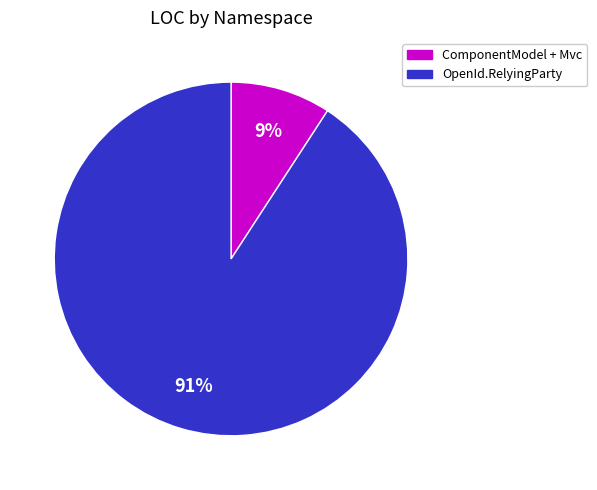

Which has a higher value, ComponentModel + Mvc or OpenId.RelyingParty?

OpenId.RelyingParty